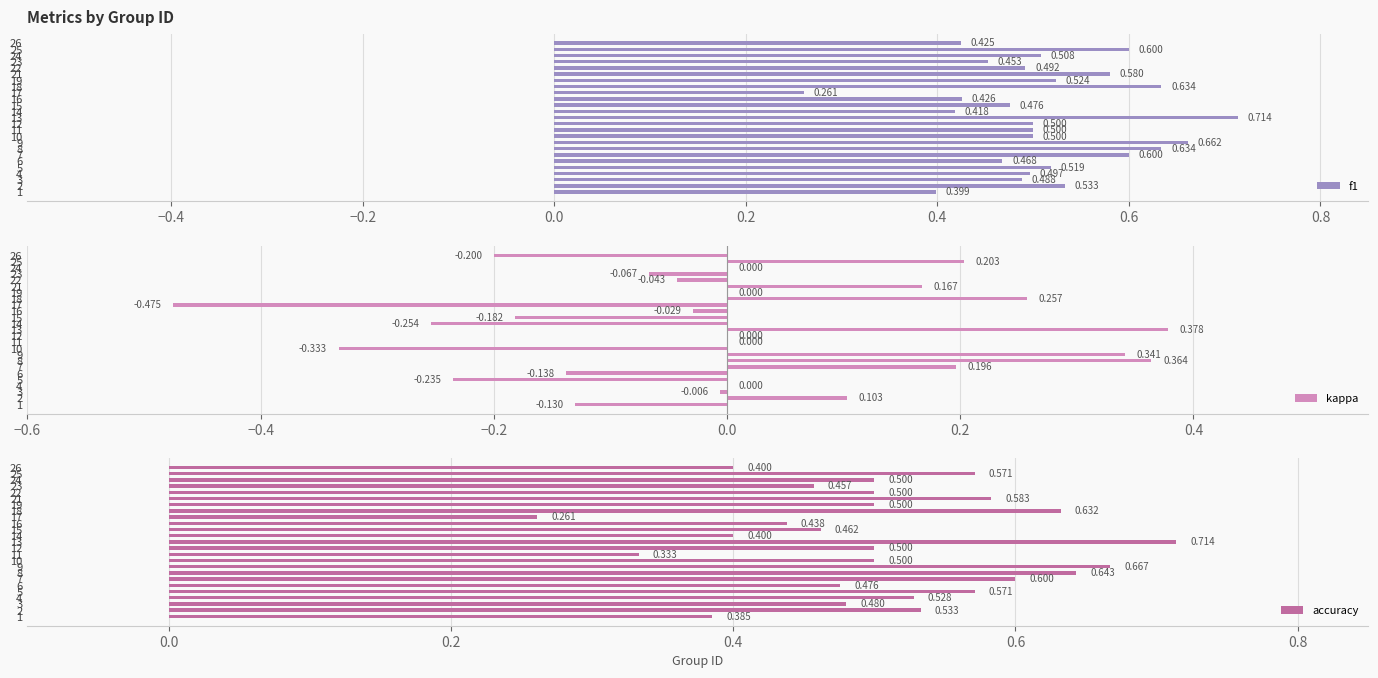

At how many categories does at least one series exceed 0?

25